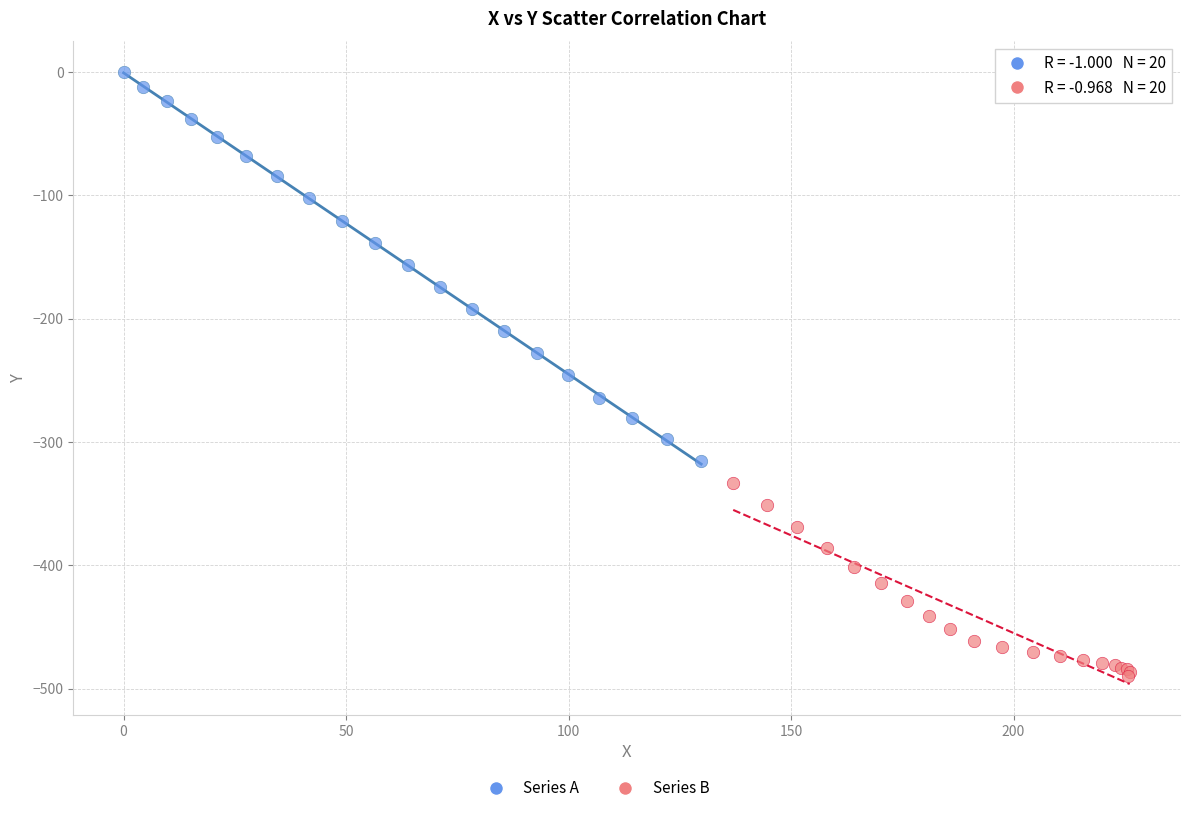

Which series reaches the maximum Y coordinate?

Series A